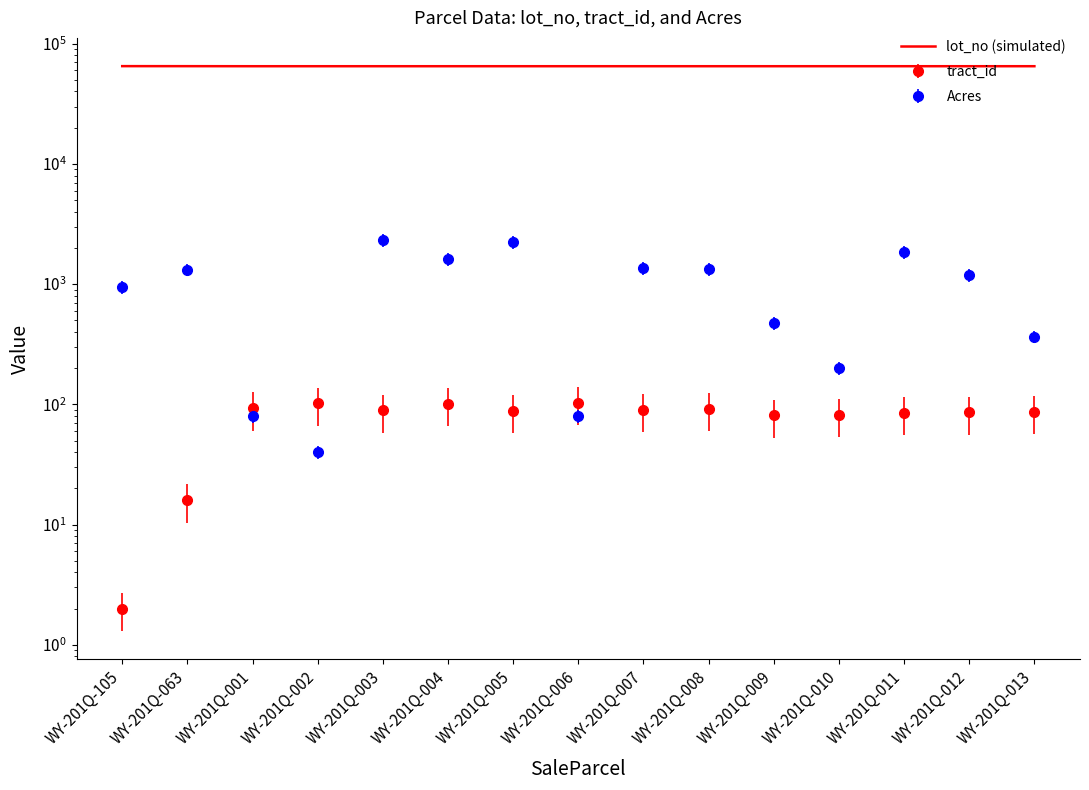

The value at WY-201Q-007 is 34713. True or false?

False